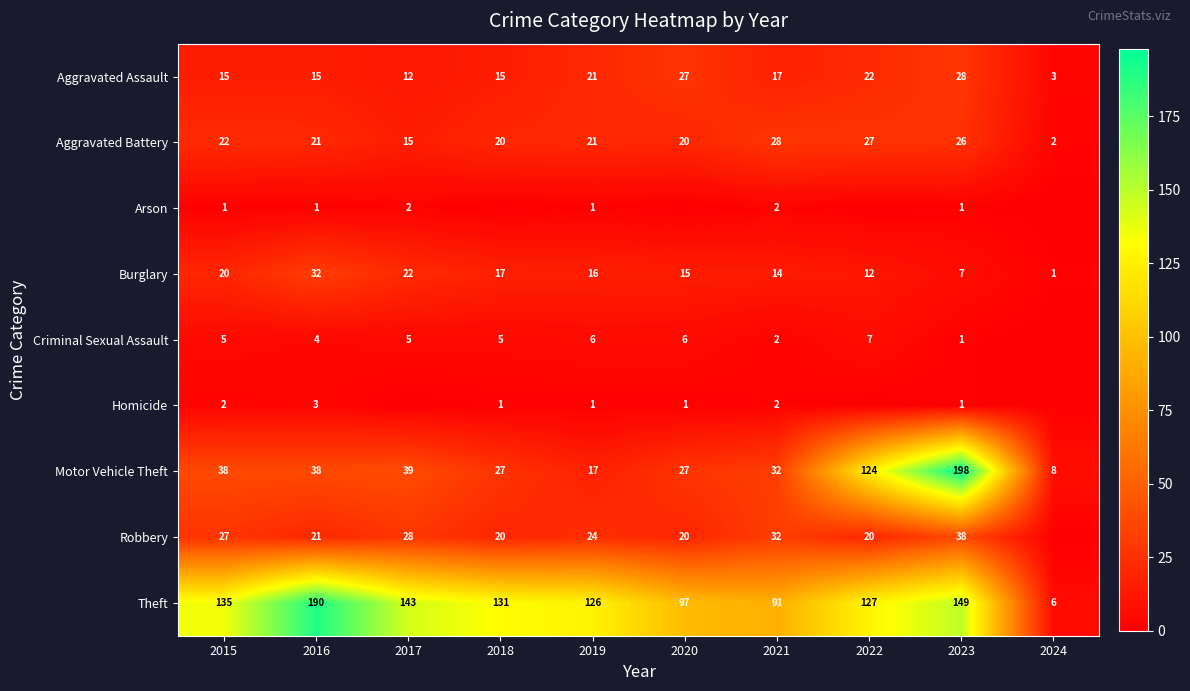

At which label is Motor Vehicle Theft closest to 103?

2022